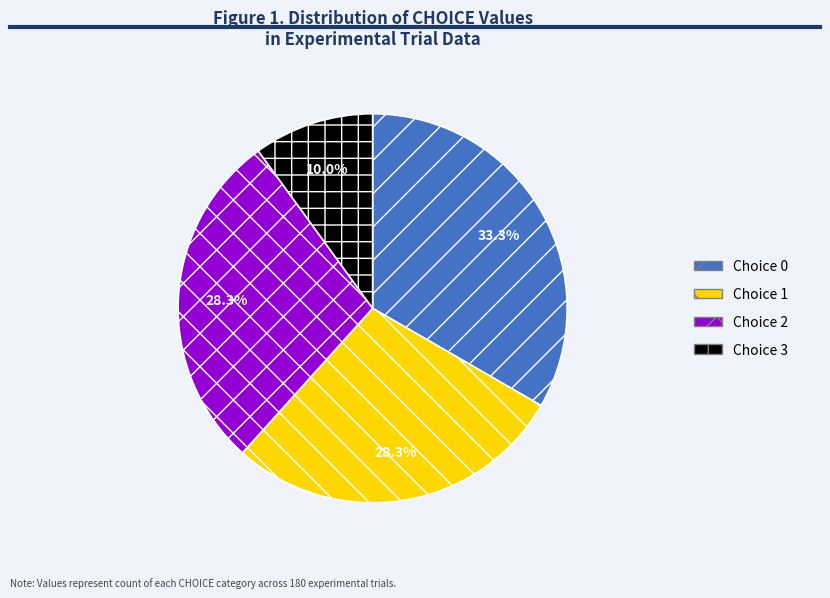

True or false: Choice 3 accounts for 60% of the total.

False